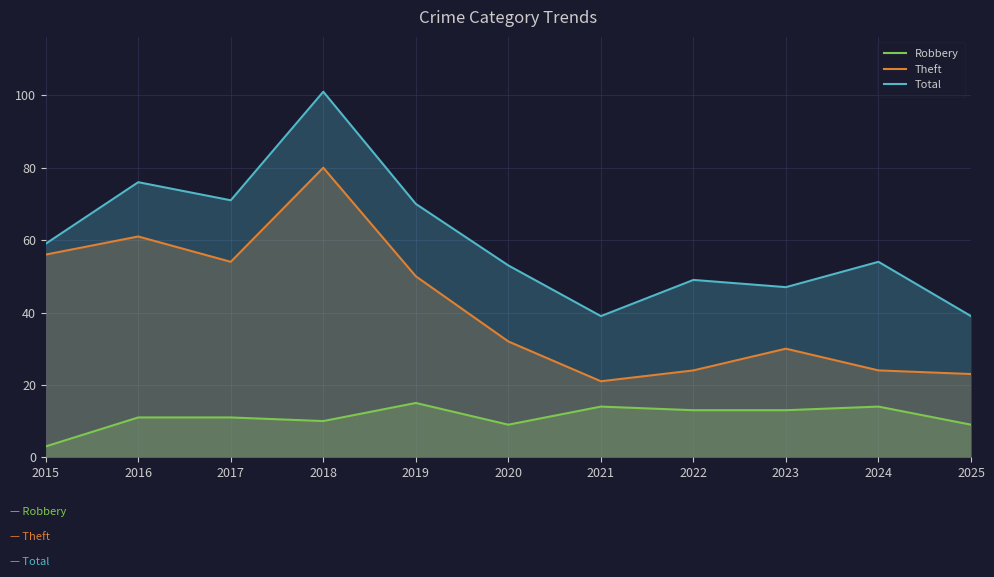

How many values in the Total series are below 54?

5